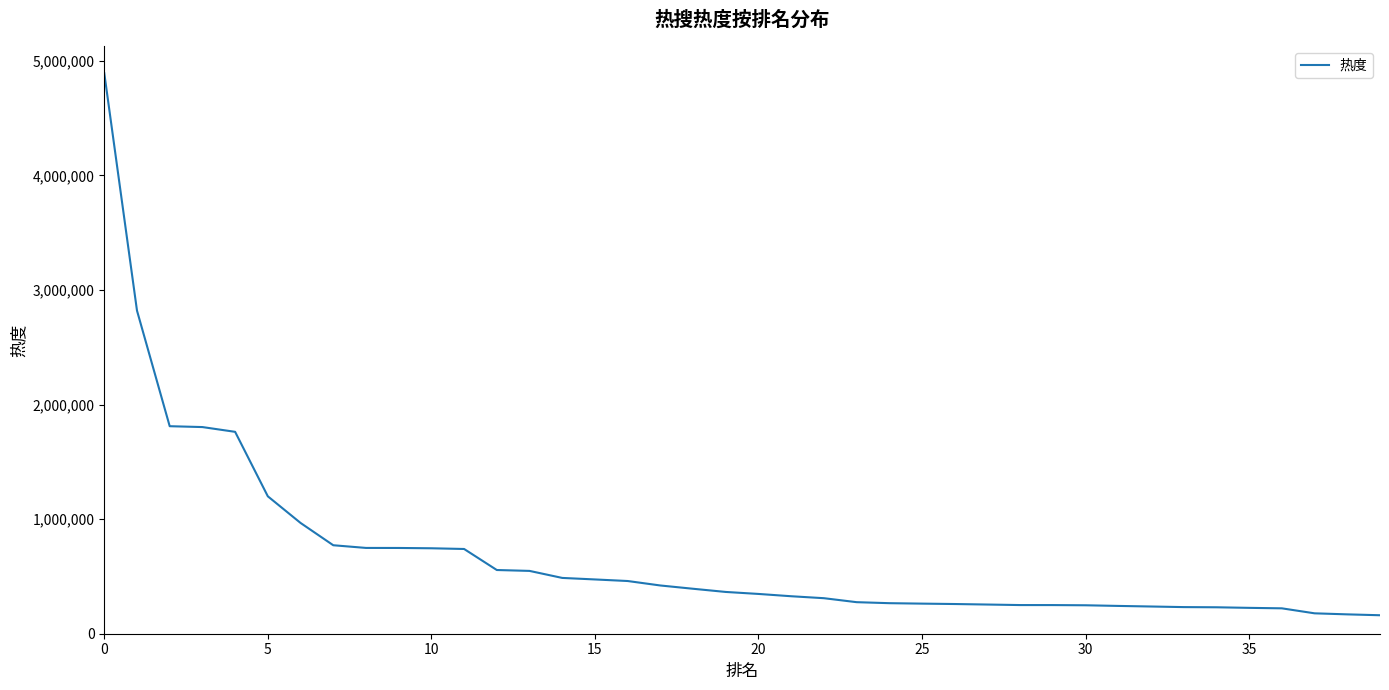

What is the difference between the maximum and minimum values?

4729794